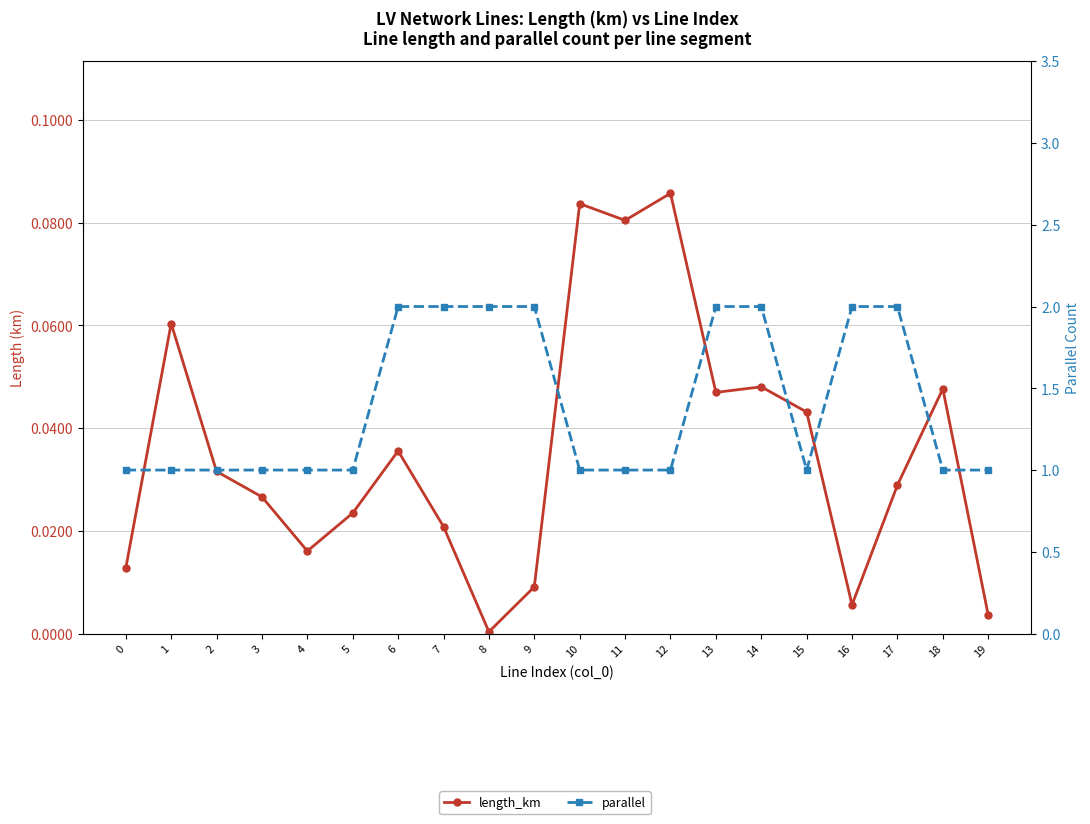

What is the difference between the maximum and minimum values in the length_km series?

0.1